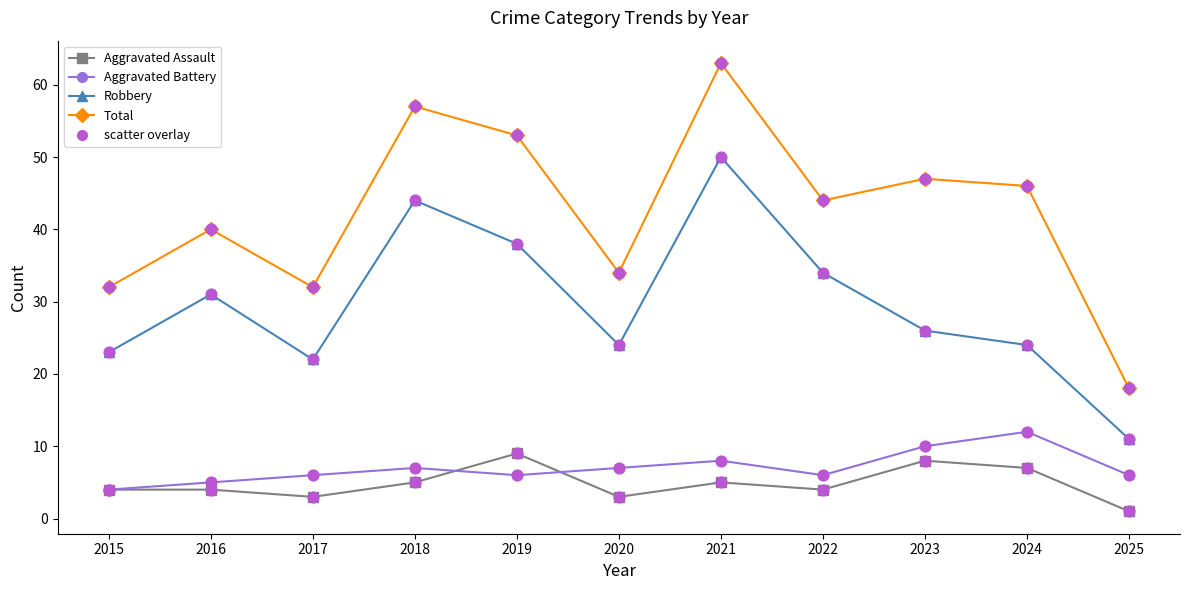

Is the value of Aggravated Battery at 2024 greater than the value of Aggravated Assault at 2024?

Yes